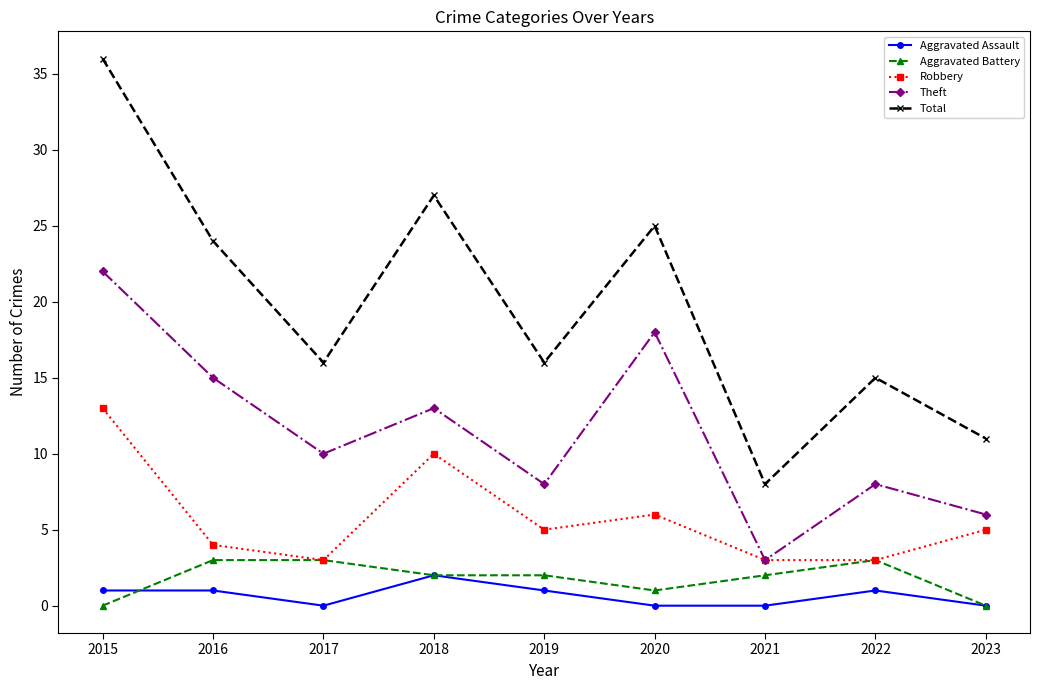

True or false: Robbery and Total cross at least once.

False